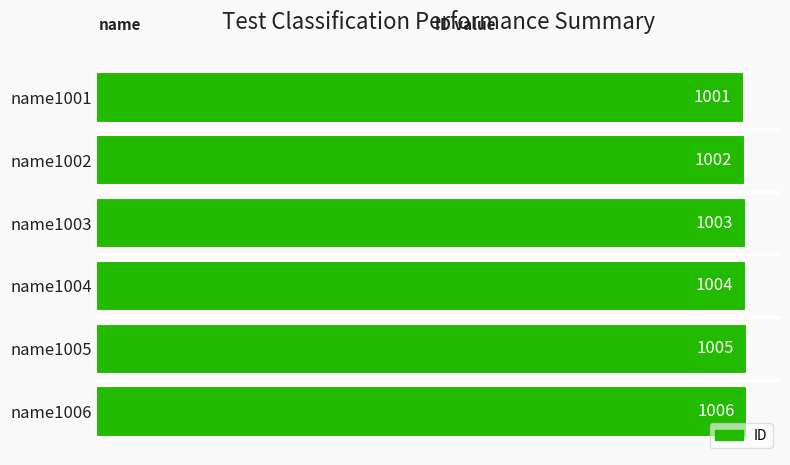

How many values are between 1002 and 1005?

4